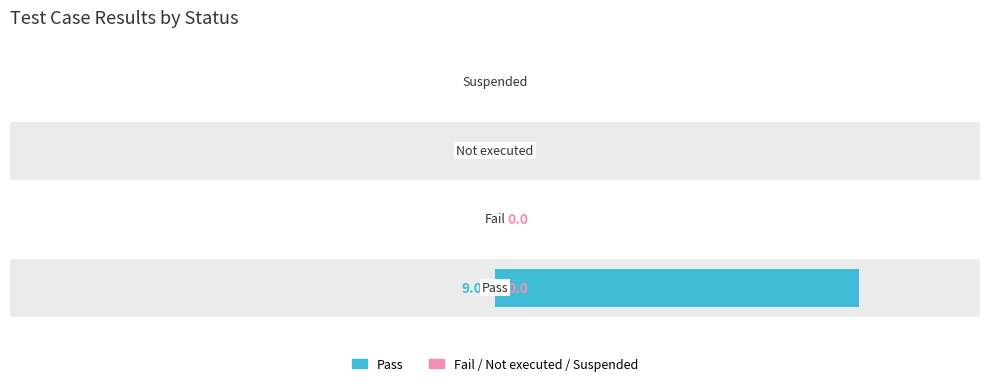

What are all the series names shown in the legend?

Pass, Fail / Not executed / Suspended